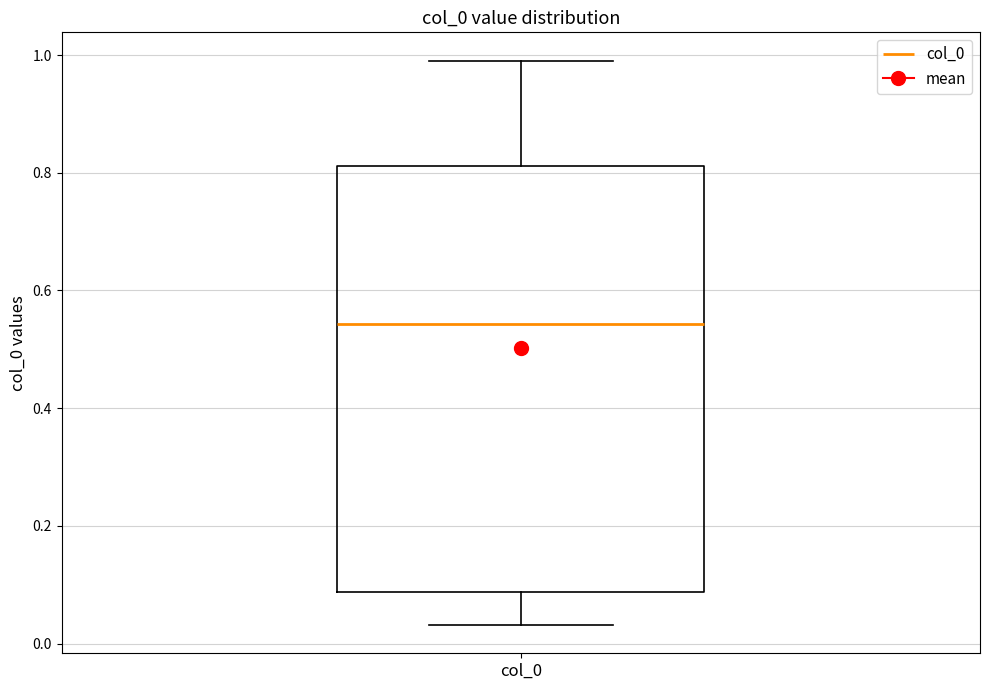

Read this box plot against the y-axis: the position of the median line, the range covered by the box, and the ends of both whiskers. The values are not printed on the chart, so give them approximately, as read against the axis.

median 0.54, box 0.08 to 0.82, whiskers 0.04 to 1.00